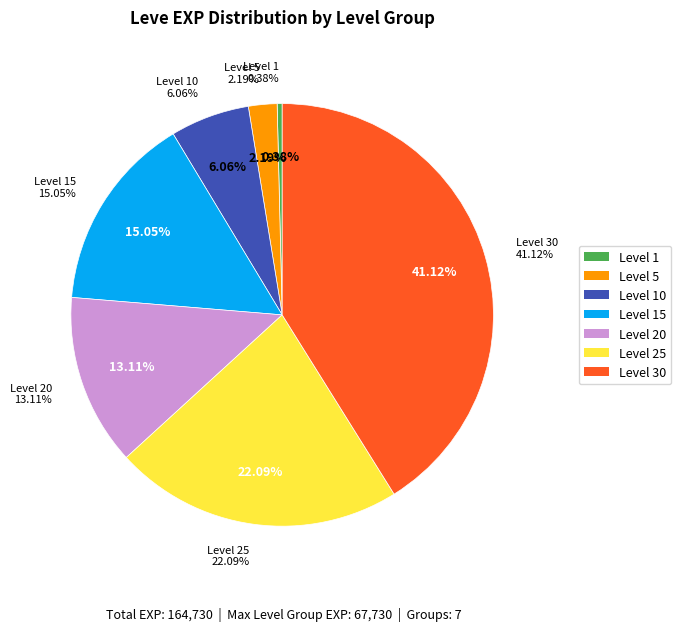

Which slice is the smallest?

Level 1